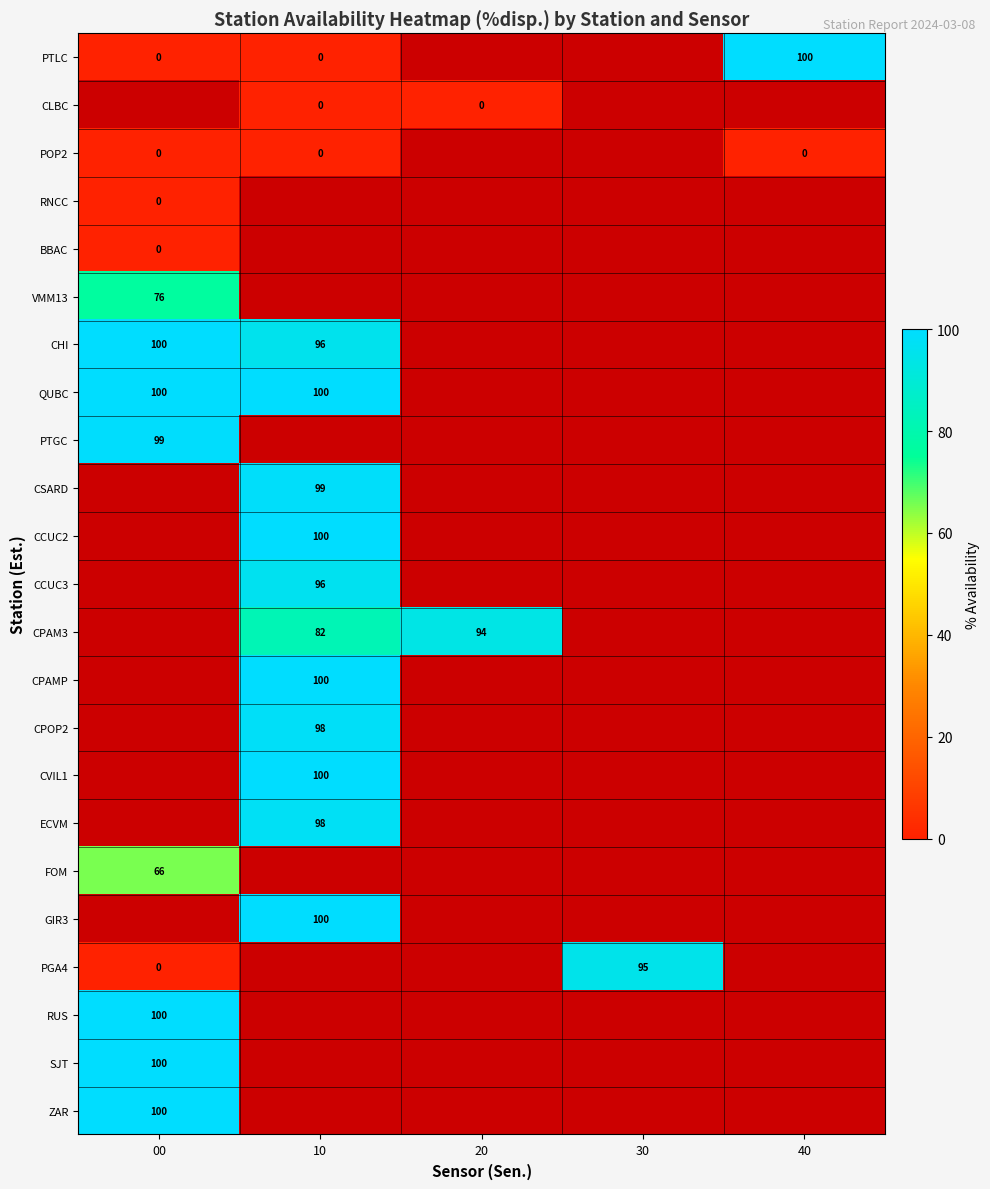

What is the difference between the highest and lowest values at 00?

100.0